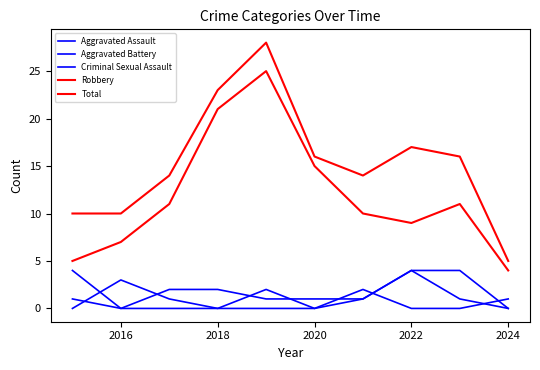

How many lines are shown in the chart?

5